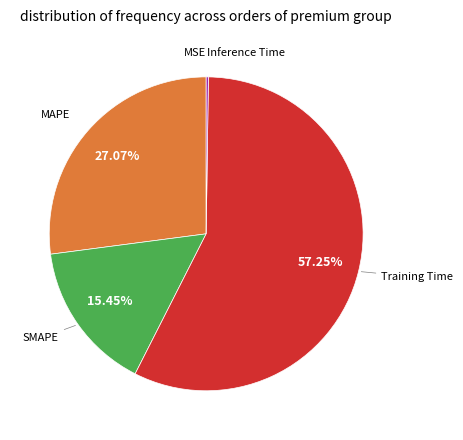

Is there a majority slice in this chart?

Yes